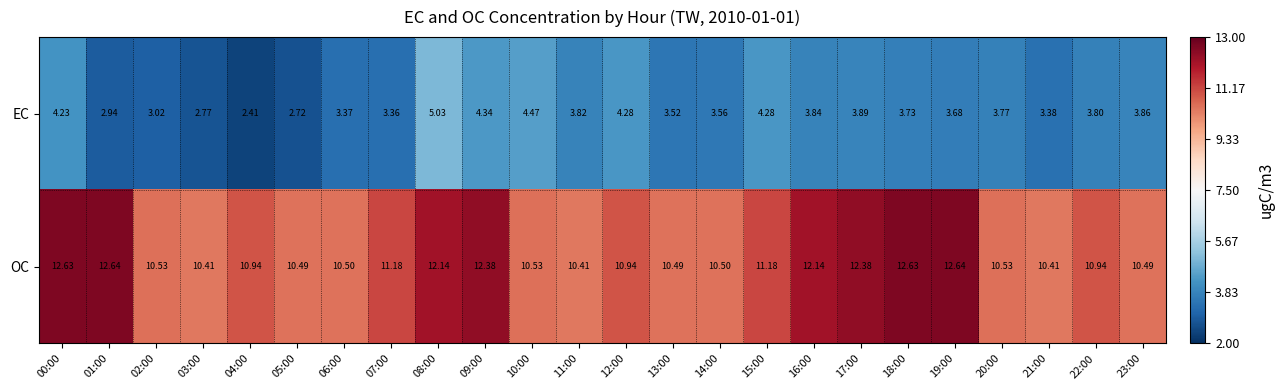

Which category has the lowest value across all series?

04:00